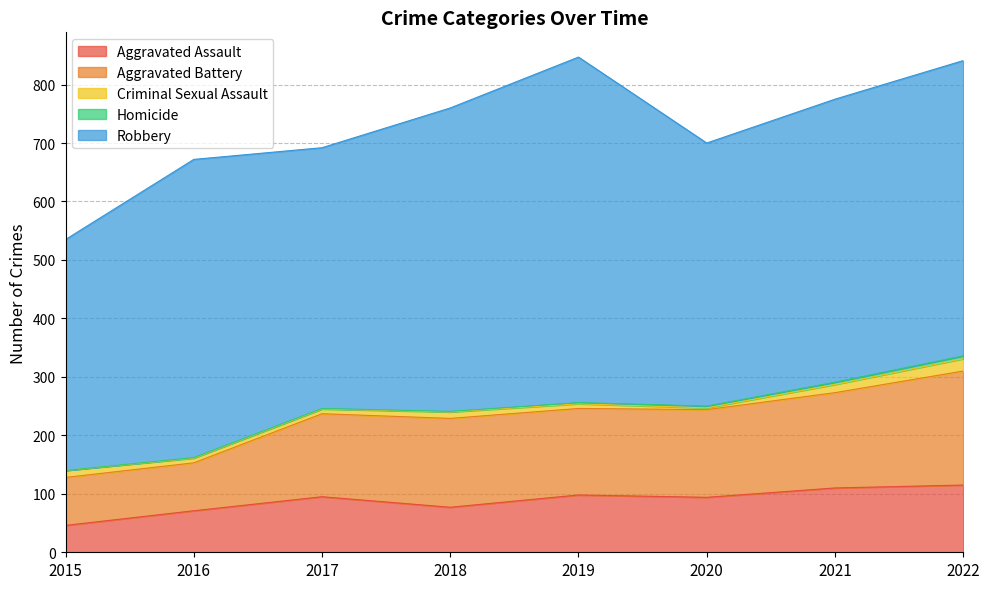

Reading left to right, extract all data points from this chart.

Aggravated Assault: 2015=46	2016=71	2017=95	2018=77	2019=98	2020=94	2021=110	2022=115
Aggravated Battery: 2015=82	2016=82	2017=142	2018=152	2019=148	2020=150	2021=163	2022=195
Criminal Sexual Assault: 2015=12	2016=8	2017=8	2018=11	2019=8	2020=3	2021=14	2022=21
Homicide: 2015=0	2016=1	2017=1	2018=1	2019=2	2020=3	2021=4	2022=5
Robbery: 2015=395	2016=510	2017=446	2018=519	2019=591	2020=450	2021=484	2022=505